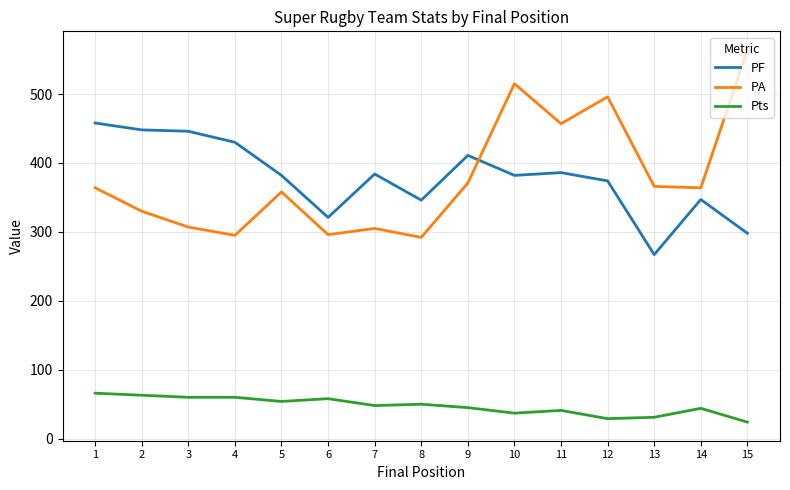

What is the minimum value for Pts?

24